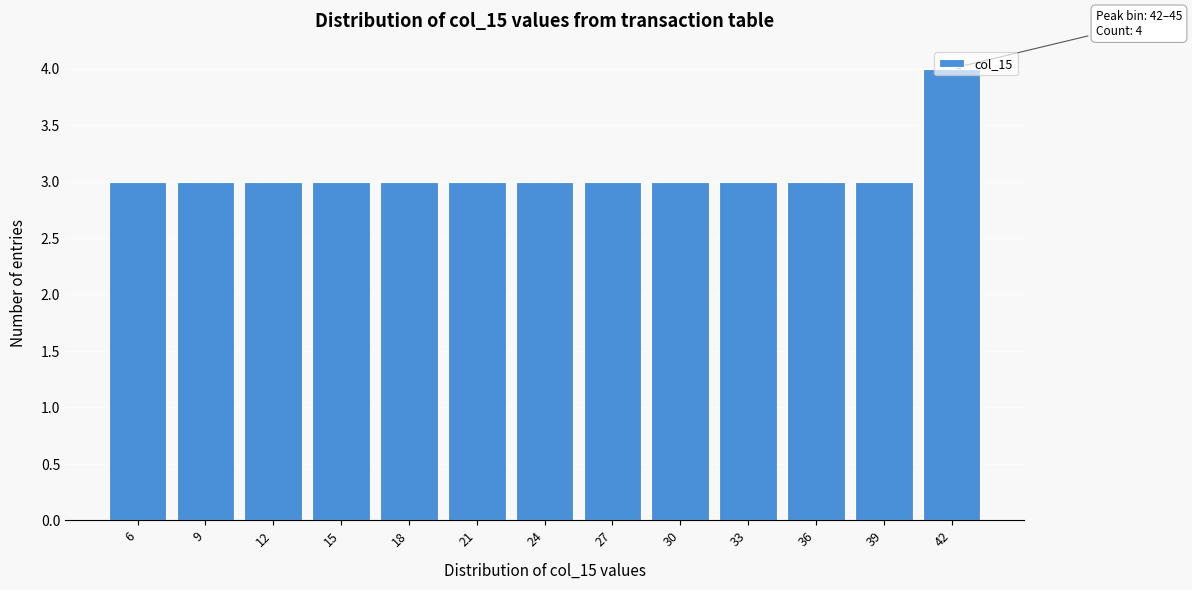

What is the value of the 8th bar from the left?

3